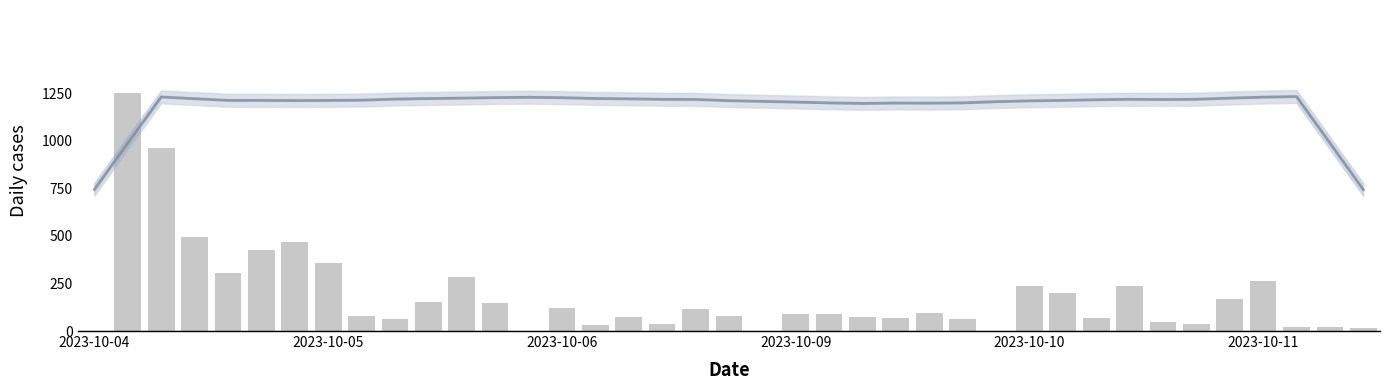

Count the number of data series in this chart.

2